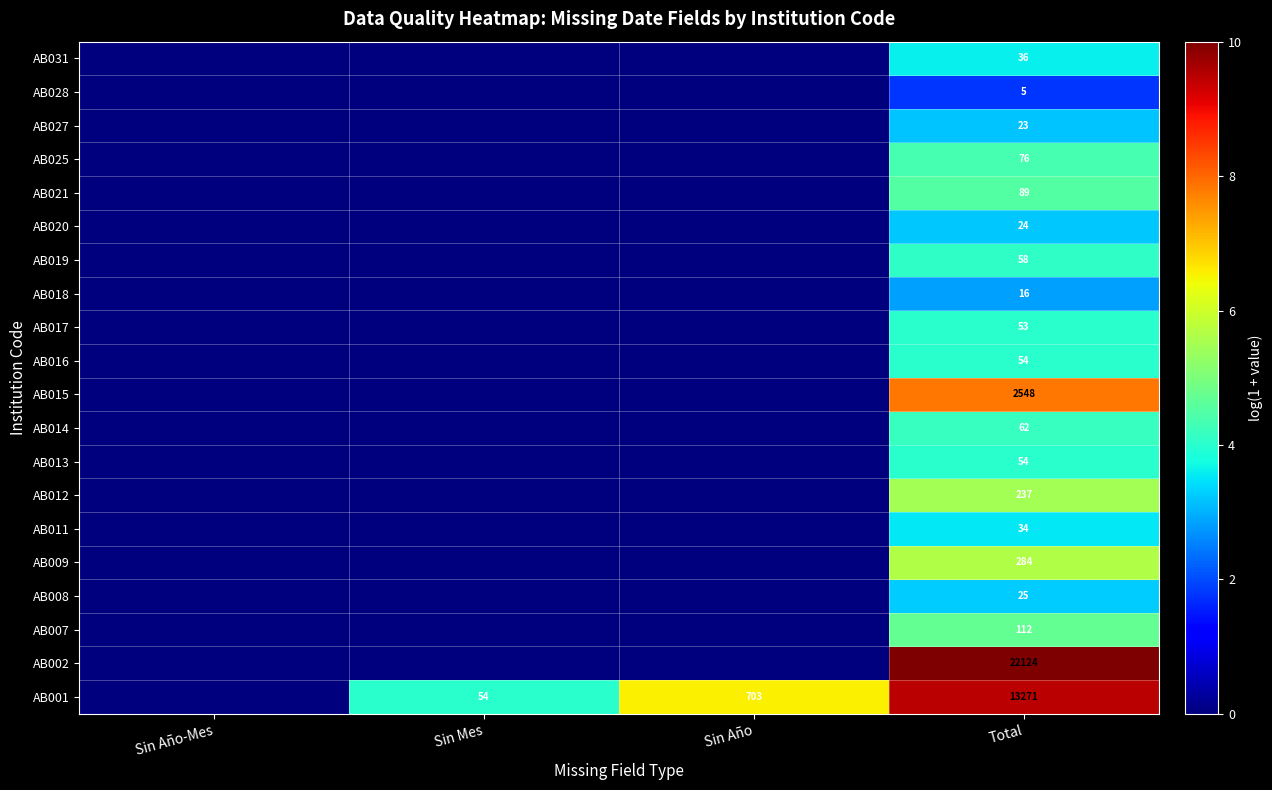

Count the number of data series in this chart.

20